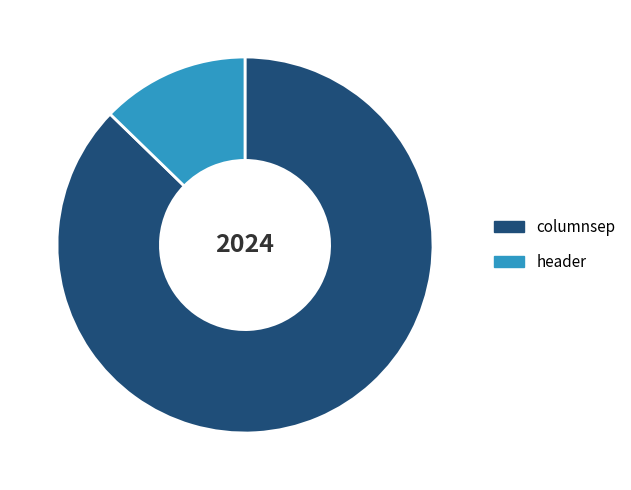

Which has a higher value, columnsep or header?

columnsep